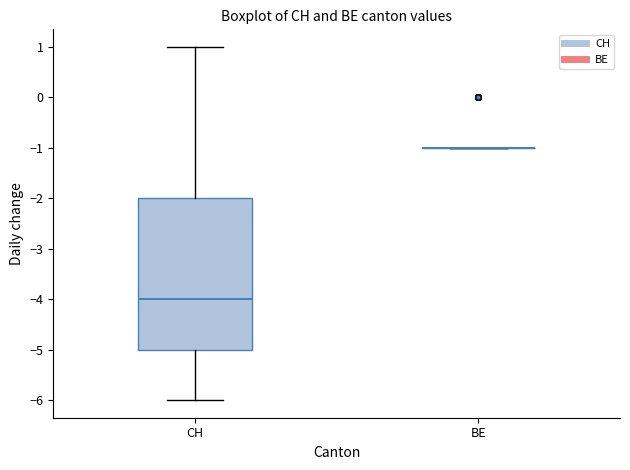

Reading left to right, read every box against the y-axis: the position of its median line, the range the box covers, and the ends of its whiskers. The values are not printed on the chart, so give them approximately, as read against the axis.

CH: median -4, box -5 to -2, whiskers -6 to 1
BE: box collapsed to a line at -1, whiskers -1 to -1